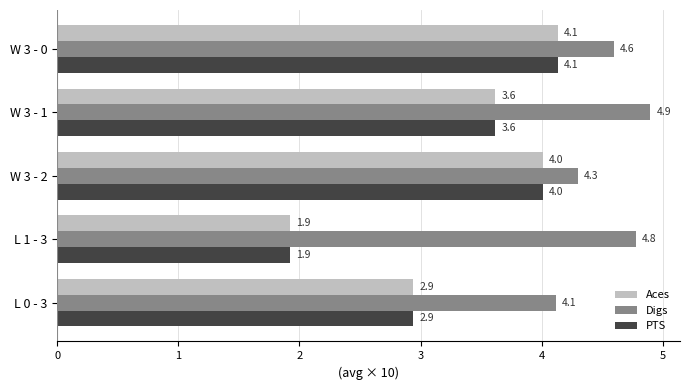

What is the spread (max minus min) of values at W 3 - 0?

0.5